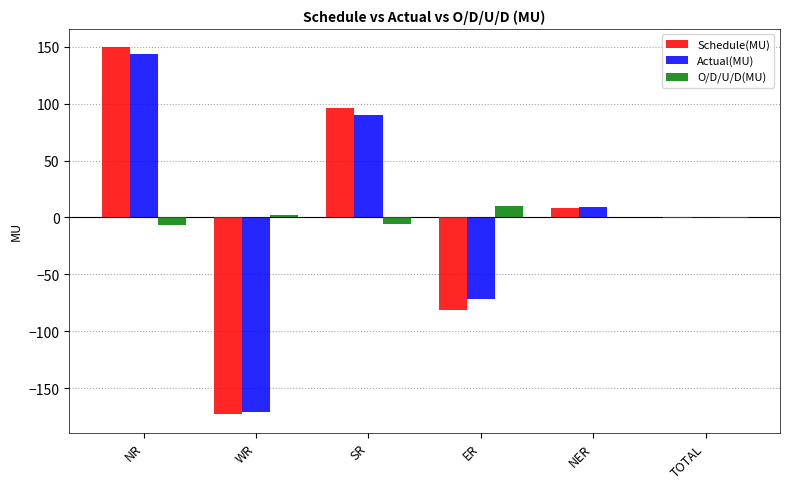

True or false: O/D/U/D(MU) has a value of 0.3 at NER.

True